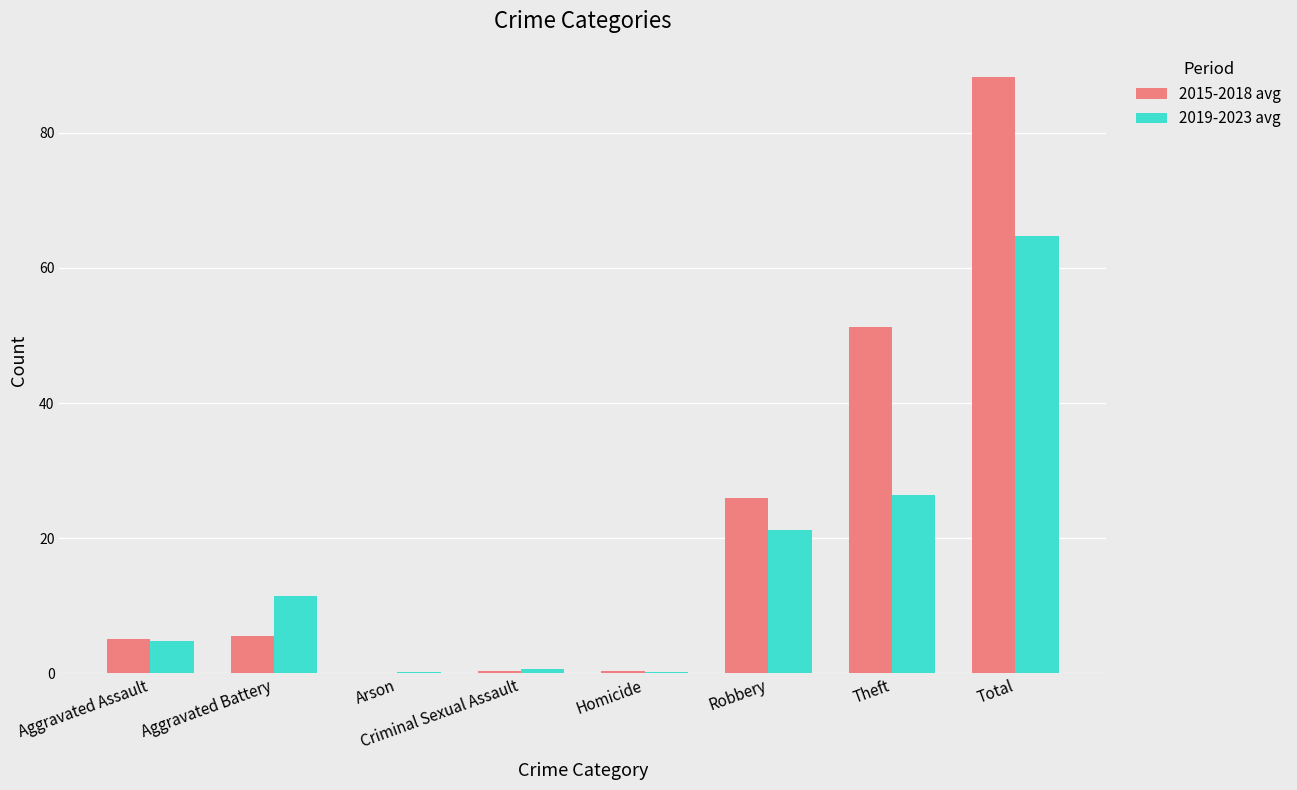

Which series changed the most between Aggravated Assault and Total?

2015-2018 avg